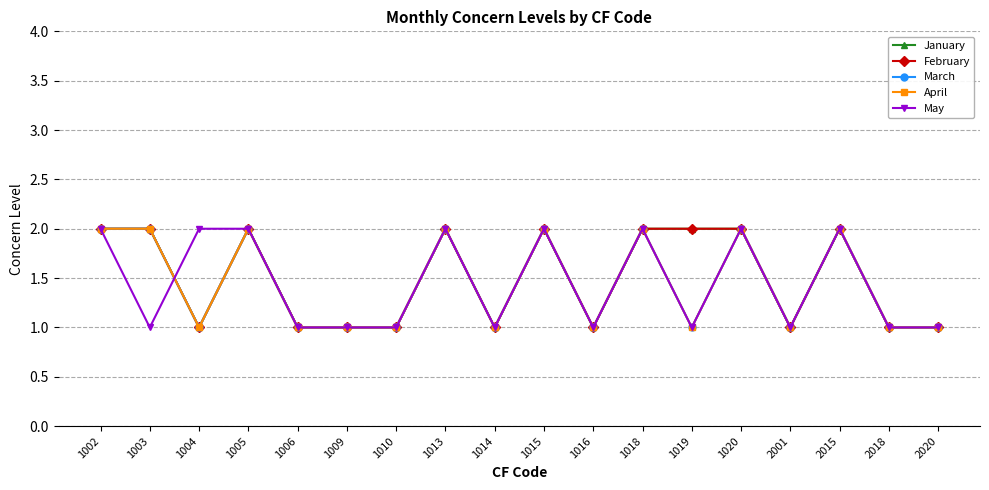

Which category has the lowest value in the March series?

1004